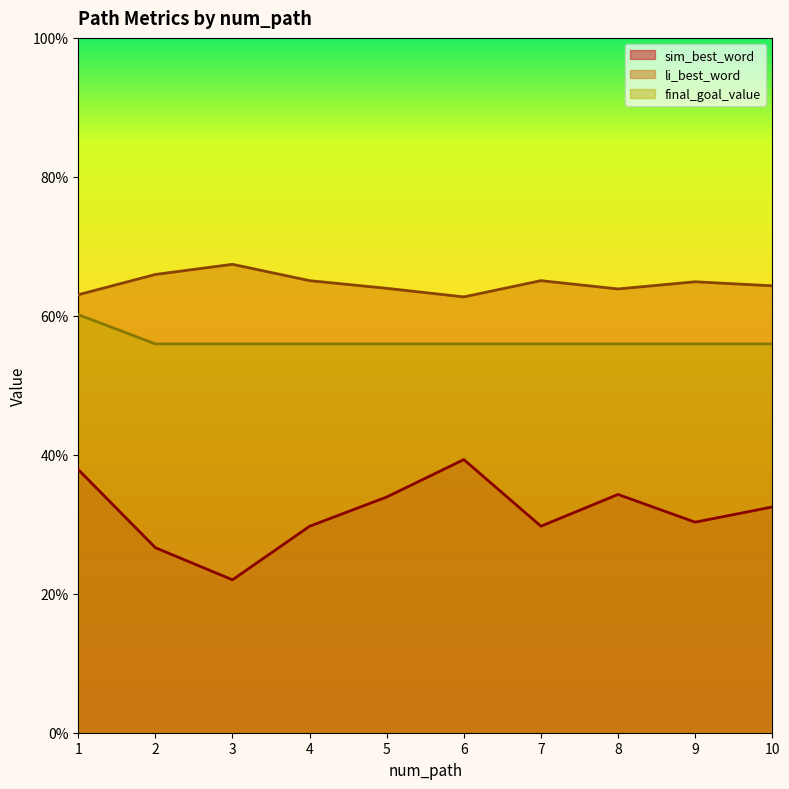

What are all the series names shown in the legend?

sim_best_word, li_best_word, final_goal_value